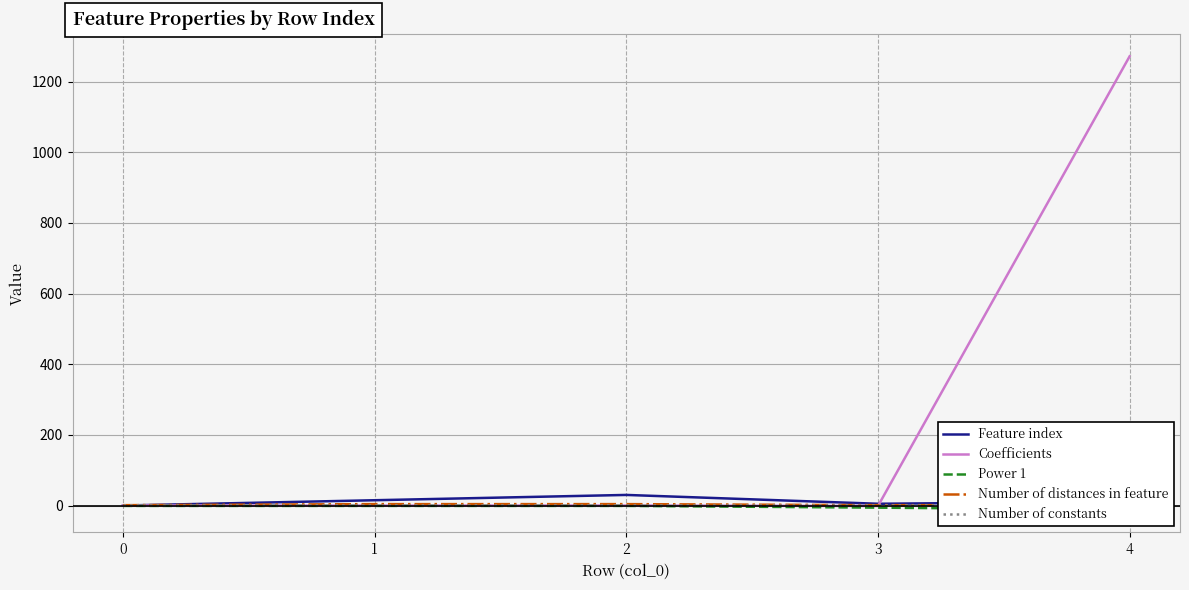

True or false: Feature index and Power 1 cross at least once.

False